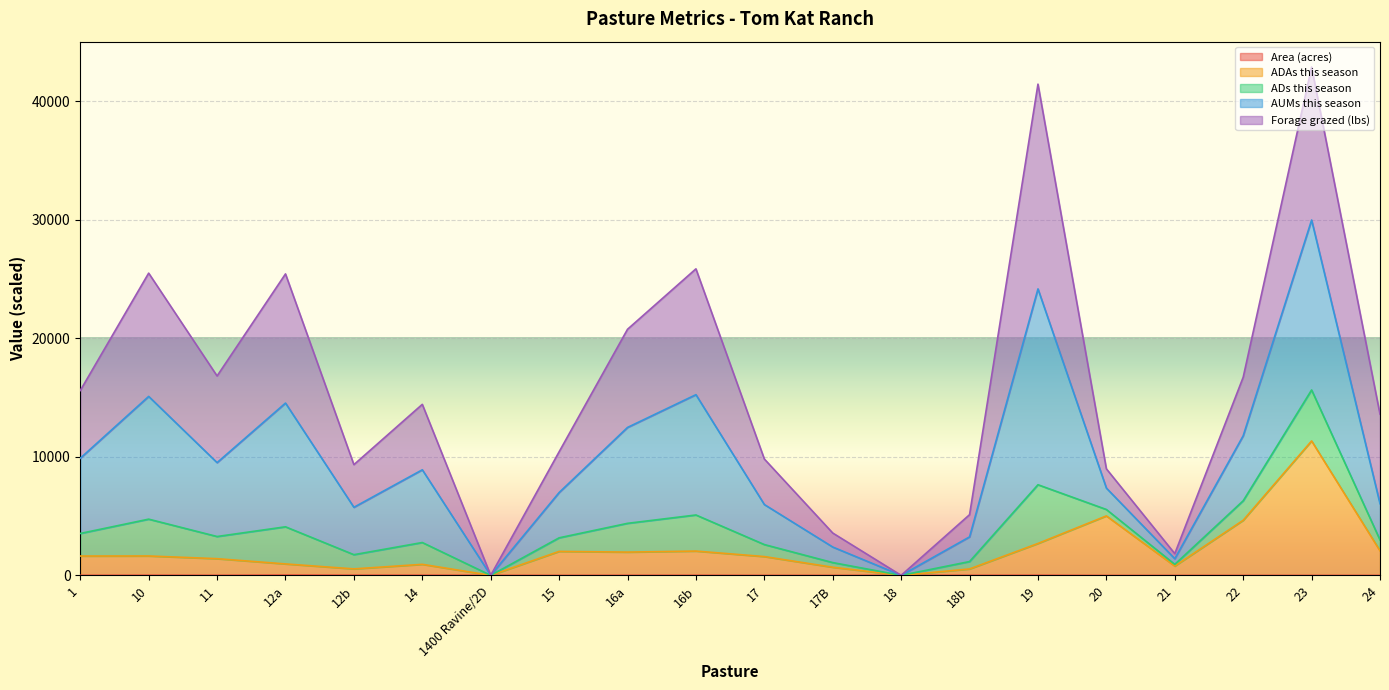

What is the difference between the Area (acres) values at 1 and 24?

7.3